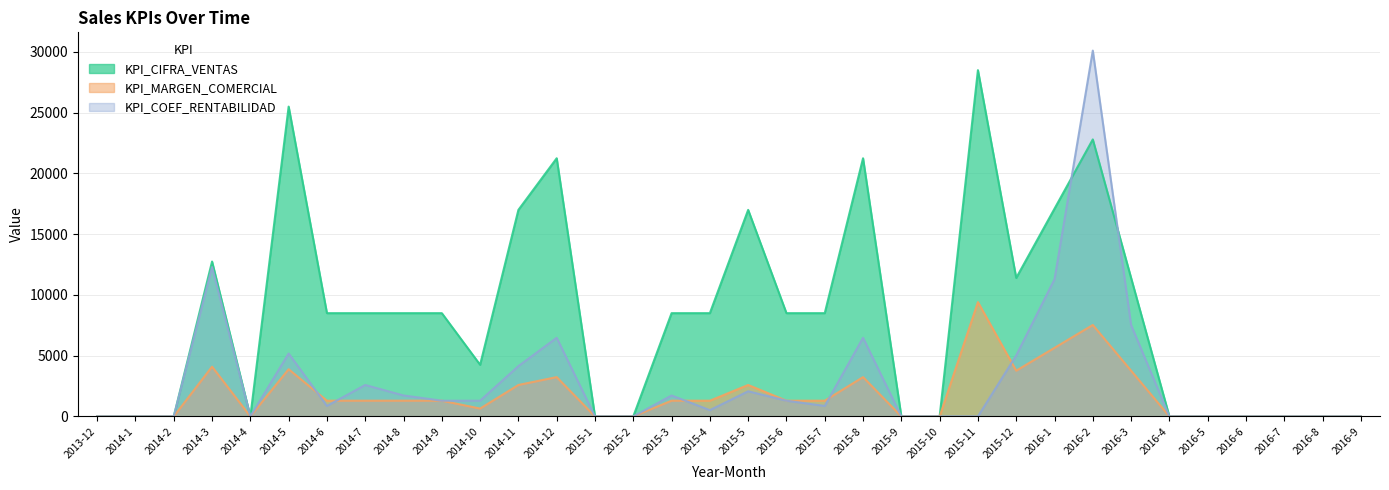

Rank the categories by KPI_CIFRA_VENTAS value from highest to lowest.

2015-11, 2014-5, 2016-2, 2014-12, 2015-8, 2016-1, 2014-11, 2015-5, 2014-3, 2015-12, 2016-3, 2014-6, 2014-7, 2014-8, 2014-9, 2015-3, 2015-4, 2015-6, 2015-7, 2014-10, 2013-12, 2014-1, 2014-2, 2014-4, 2015-1, 2015-2, 2015-9, 2015-10, 2016-4, 2016-5, 2016-6, 2016-7, 2016-8, 2016-9